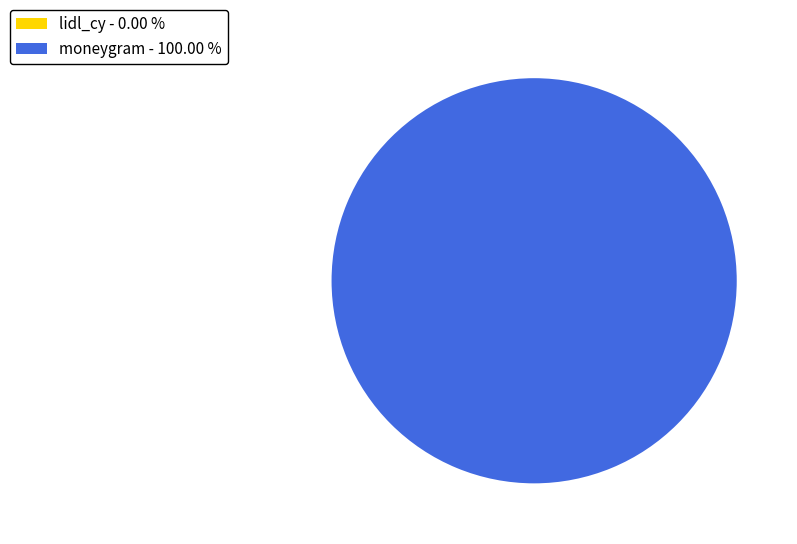

Is there a majority slice in this chart?

Yes